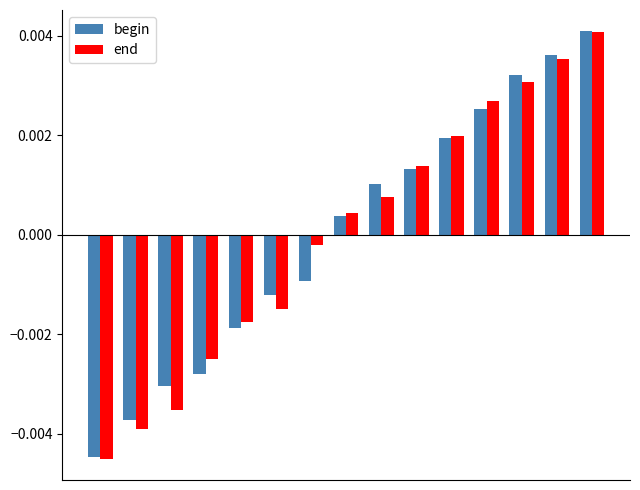

At how many categories does at least one series exceed 0?

8